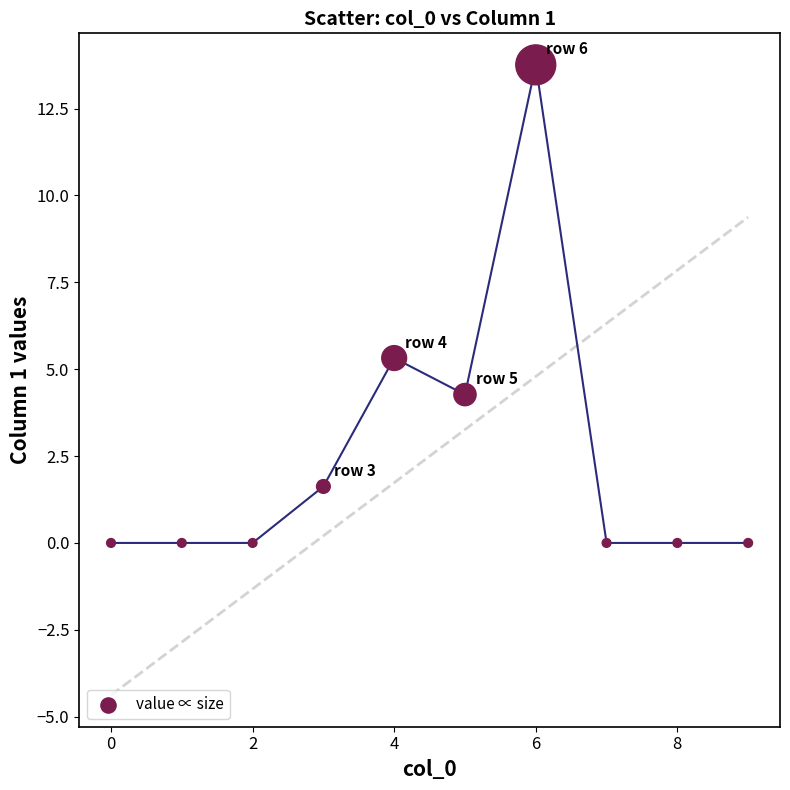

What is the average Y value?

2.5